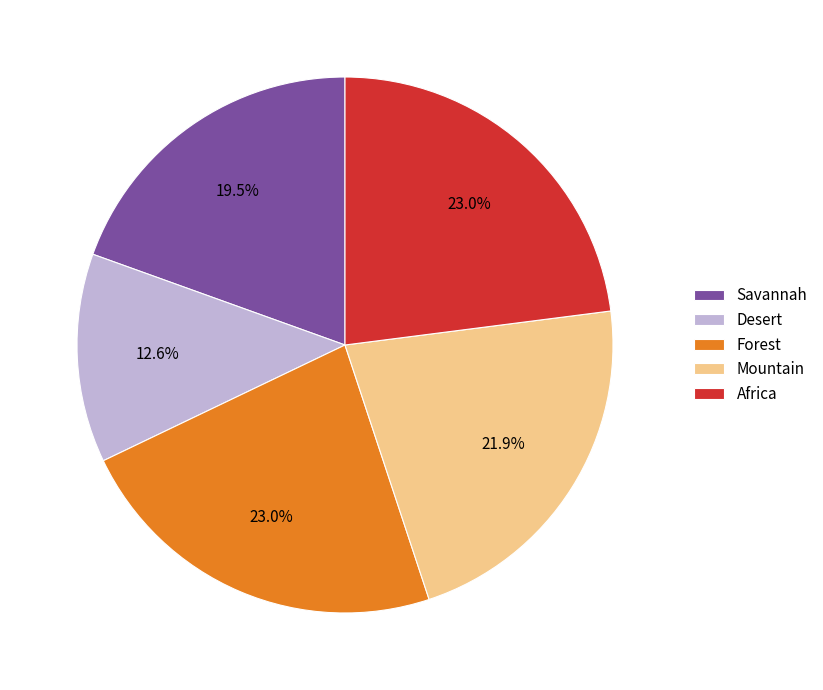

Which category has the smallest portion of the pie?

Desert